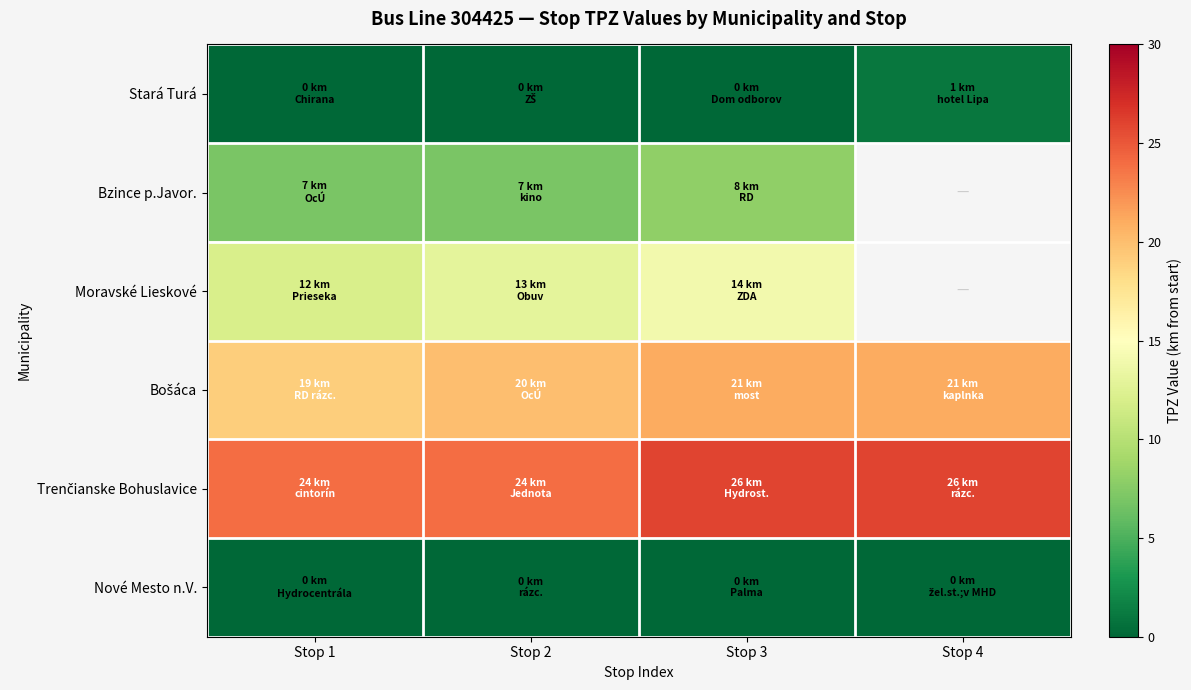

At how many categories does at least one series exceed 14?

4